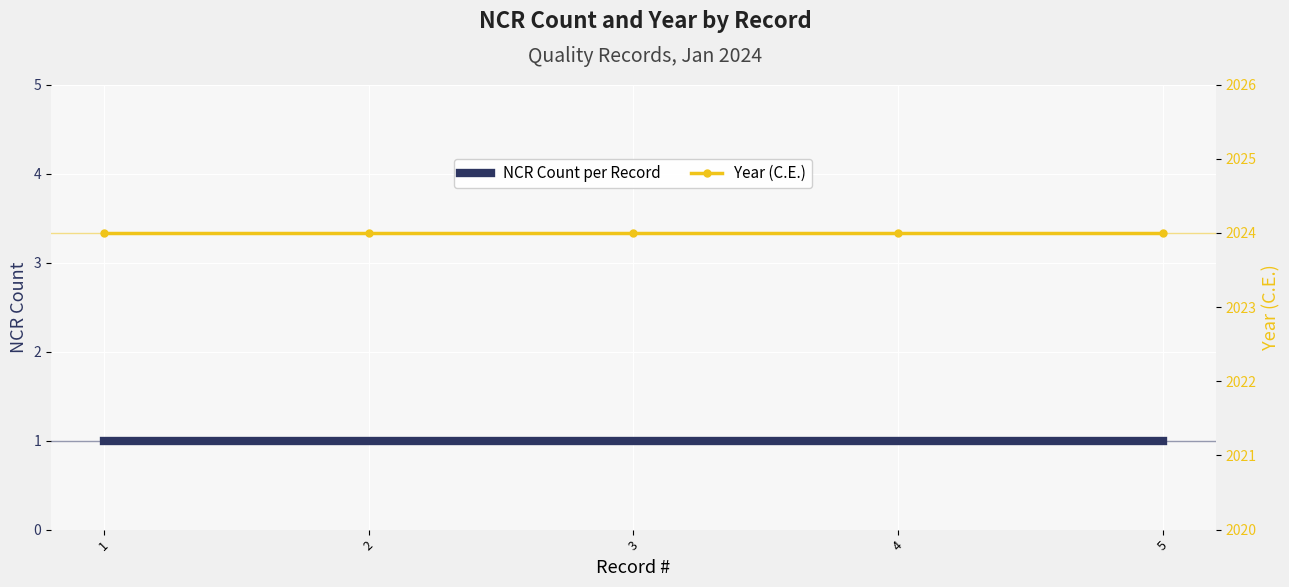

Rank the series at 4 from lowest to highest value.

NCR Count per Record, Year (C.E.)